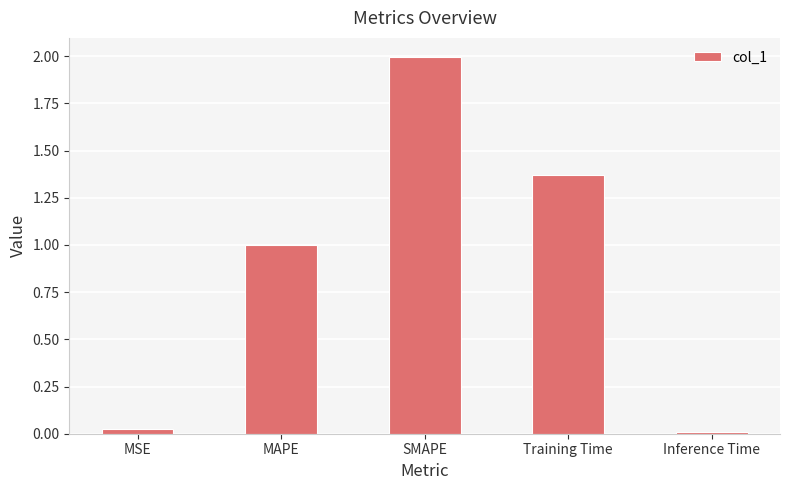

What is the approximate value at MAPE?

1.0